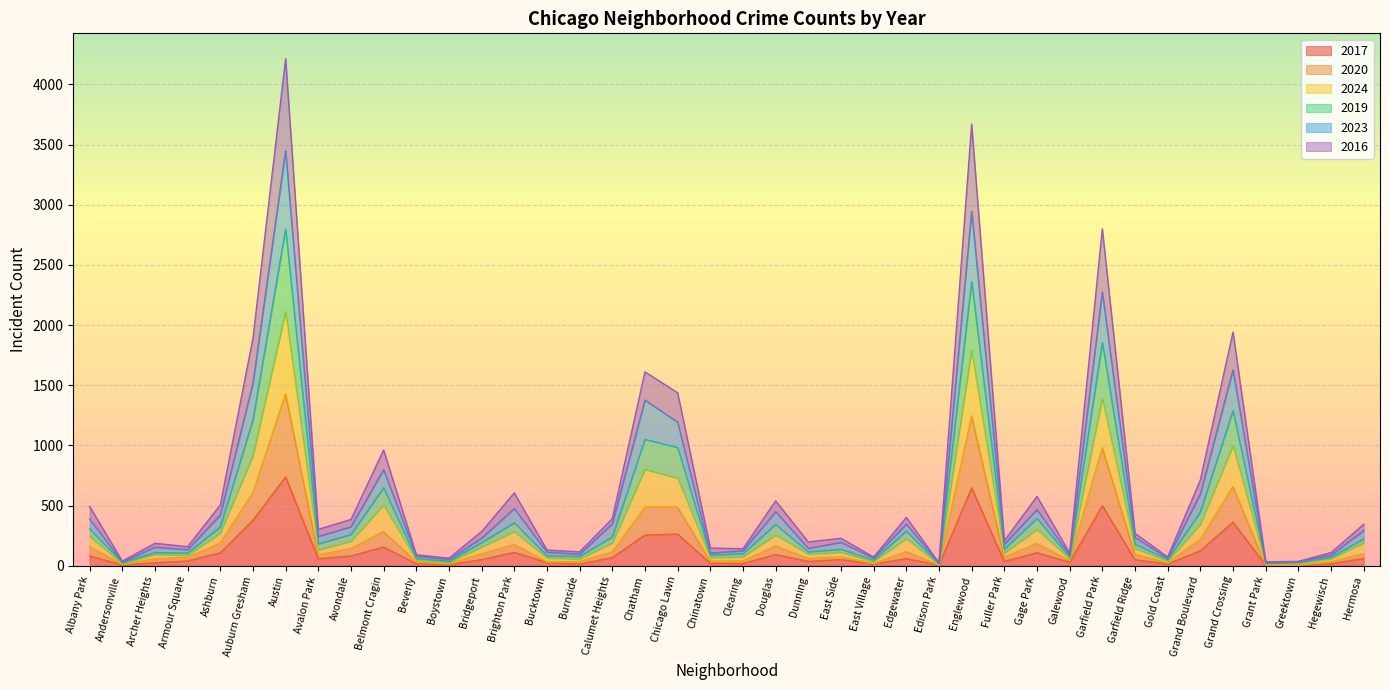

Rank the categories by 2017 value from highest to lowest.

Austin, Englewood, Garfield Park, Auburn Gresham, Grand Crossing, Chicago Lawn, Chatham, Belmont Cragin, Grand Boulevard, Brighton Park, Gage Park, Ashburn, Douglas, Albany Park, Avondale, Calumet Heights, Hermosa, Edgewater, Avalon Park, East Side, Bridgeport, Garfield Ridge, Armour Square, Dunning, Fuller Park, Galewood, Bucktown, Archer Heights, Chinatown, Clearing, Beverly, Hegewisch, Burnside, East Village, Gold Coast, Boystown, Andersonville, Edison Park, Grant Park, Greektown